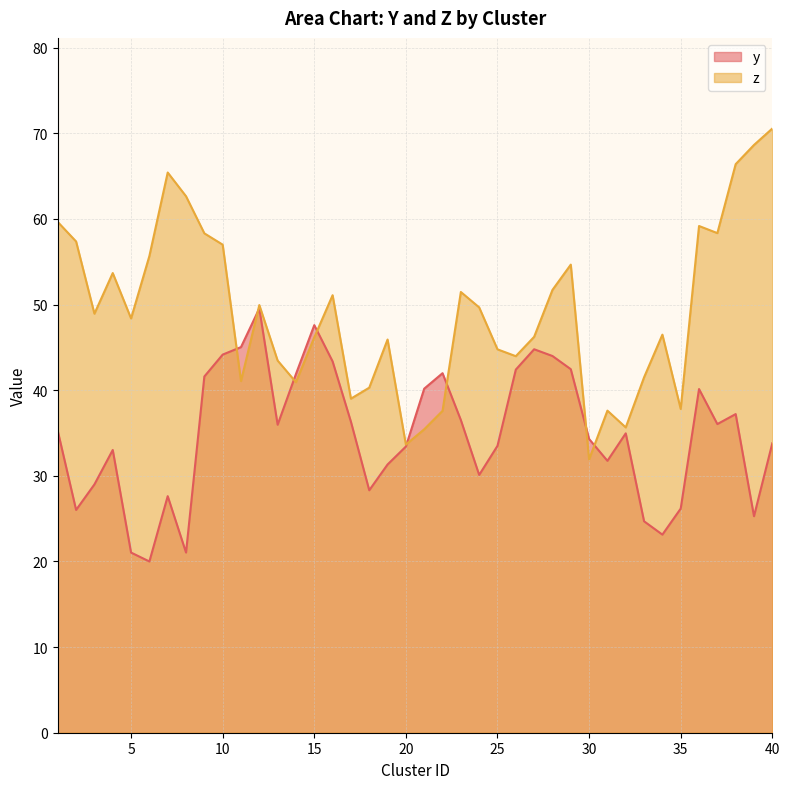

Is it true that z equals 46.2 at 15?

True